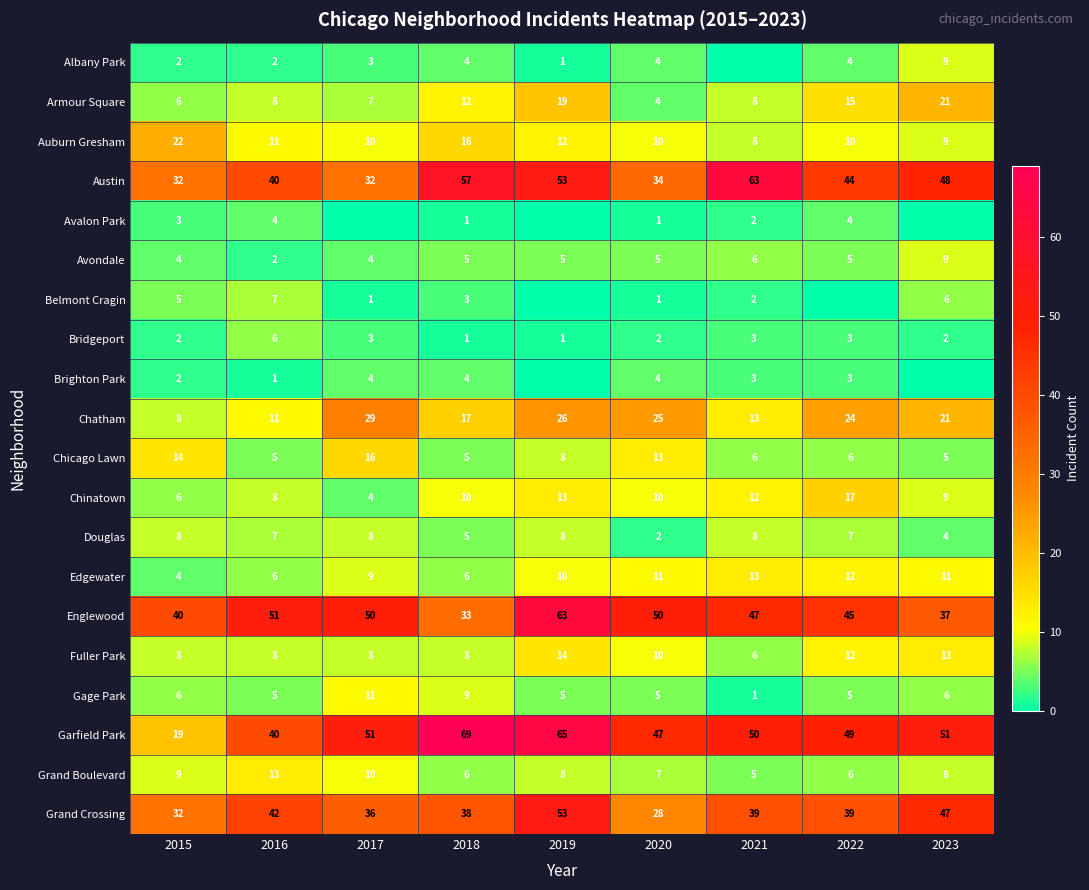

Is it true that Austin equals 59 at 2016?

False